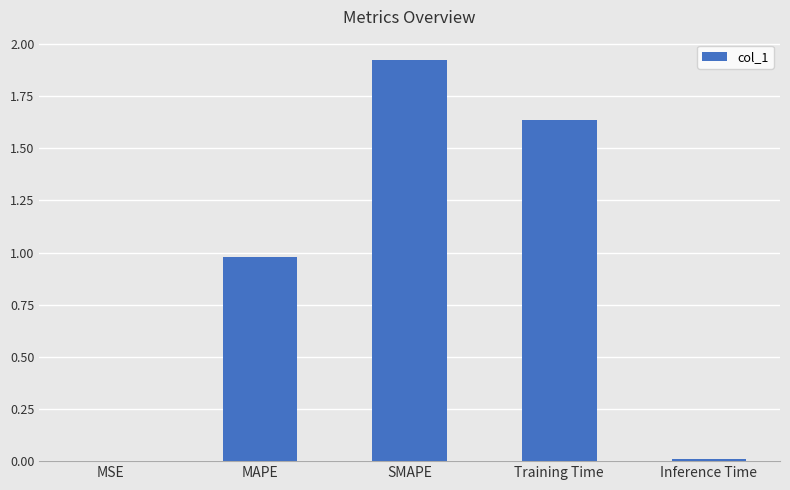

What is the change in value from SMAPE to Training Time?

-0.3